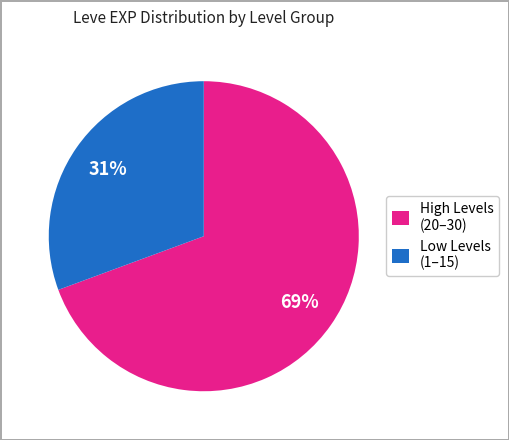

Is it true that Low Levels (1–15) is 31% of the pie?

True